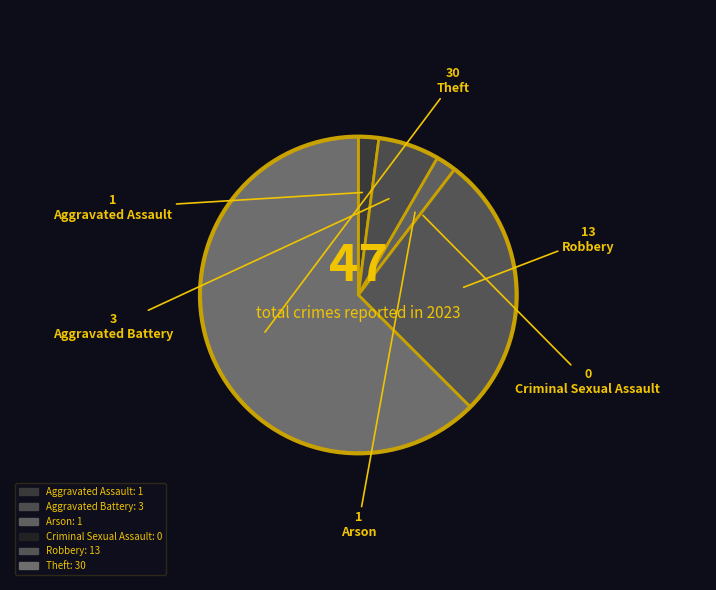

To the nearest percent, what is the difference between the largest and smallest slice percentages?

62%